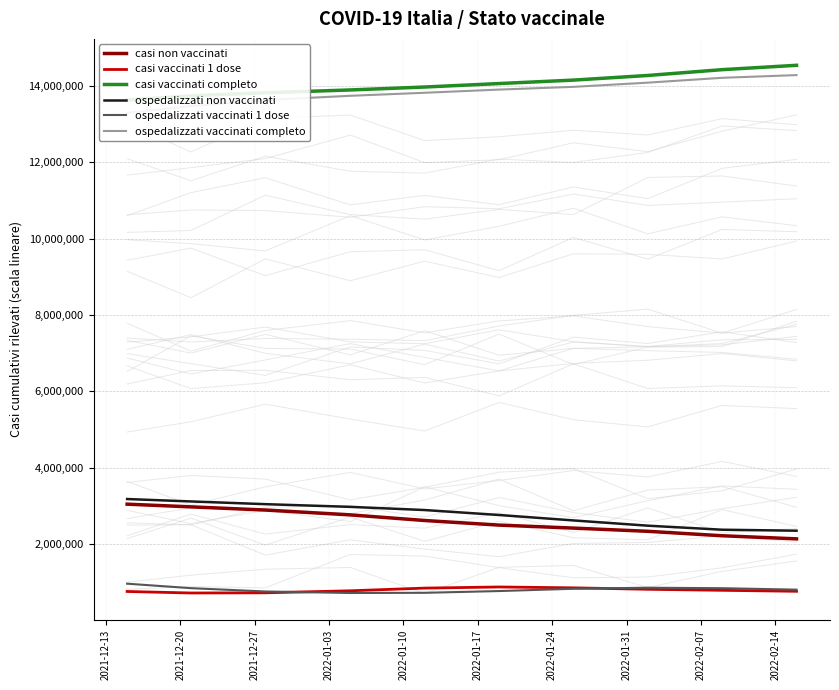

What is the maximum value shown in the chart?

14537989